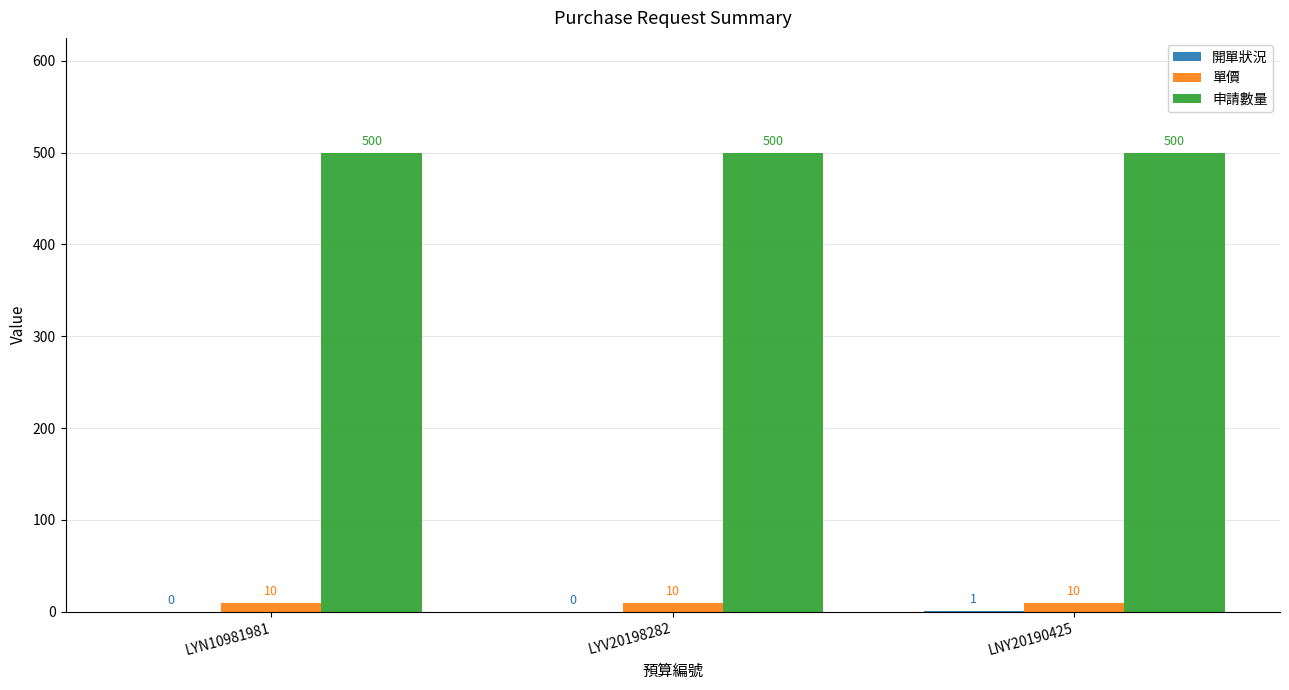

What value does the 申請數量 series have at LYV20198282?

500